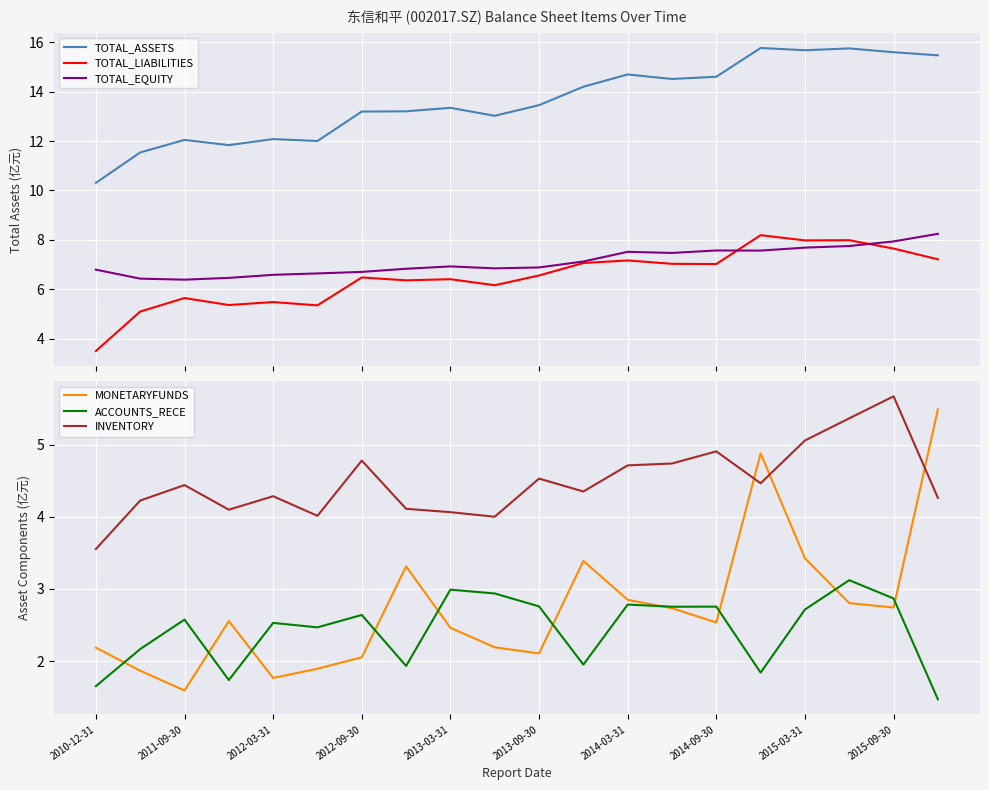

What are all the series names shown in the legend?

TOTAL_ASSETS, TOTAL_LIABILITIES, TOTAL_EQUITY, MONETARYFUNDS, ACCOUNTS_RECE, INVENTORY